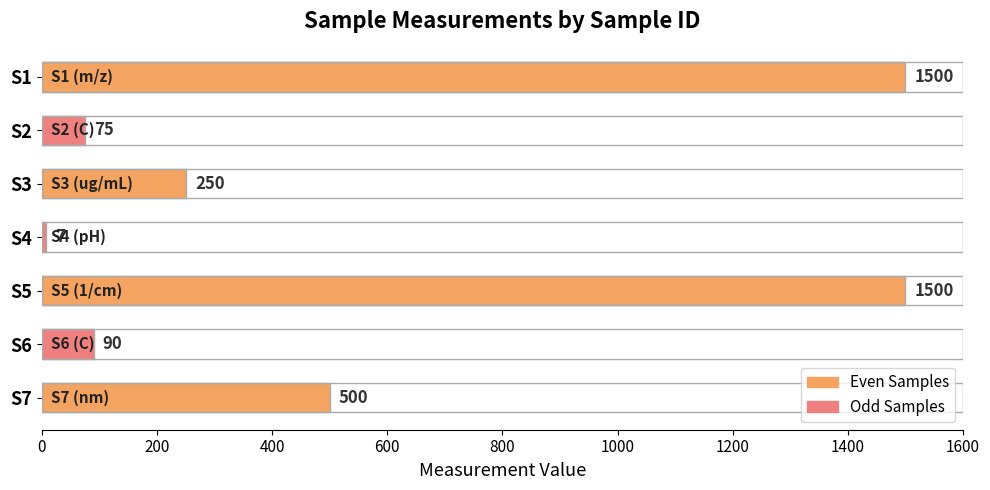

Approximately how many times larger is the value at S1 compared to S6?

16.7